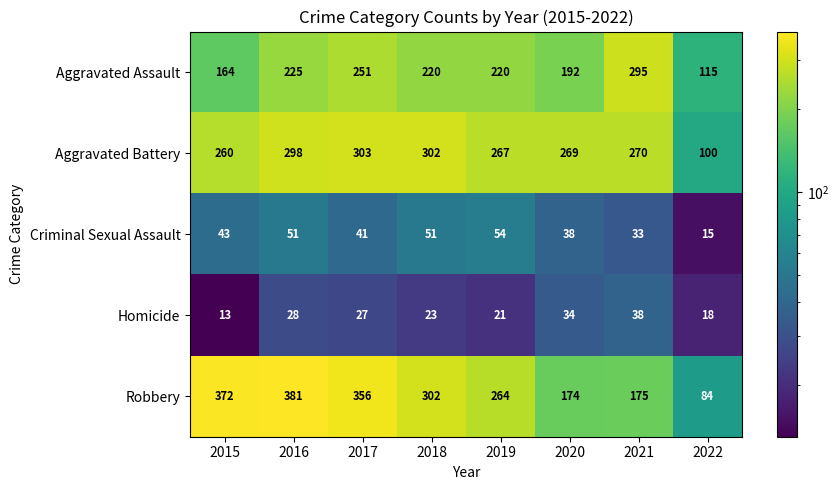

What is the total value across all series at 2017?

978